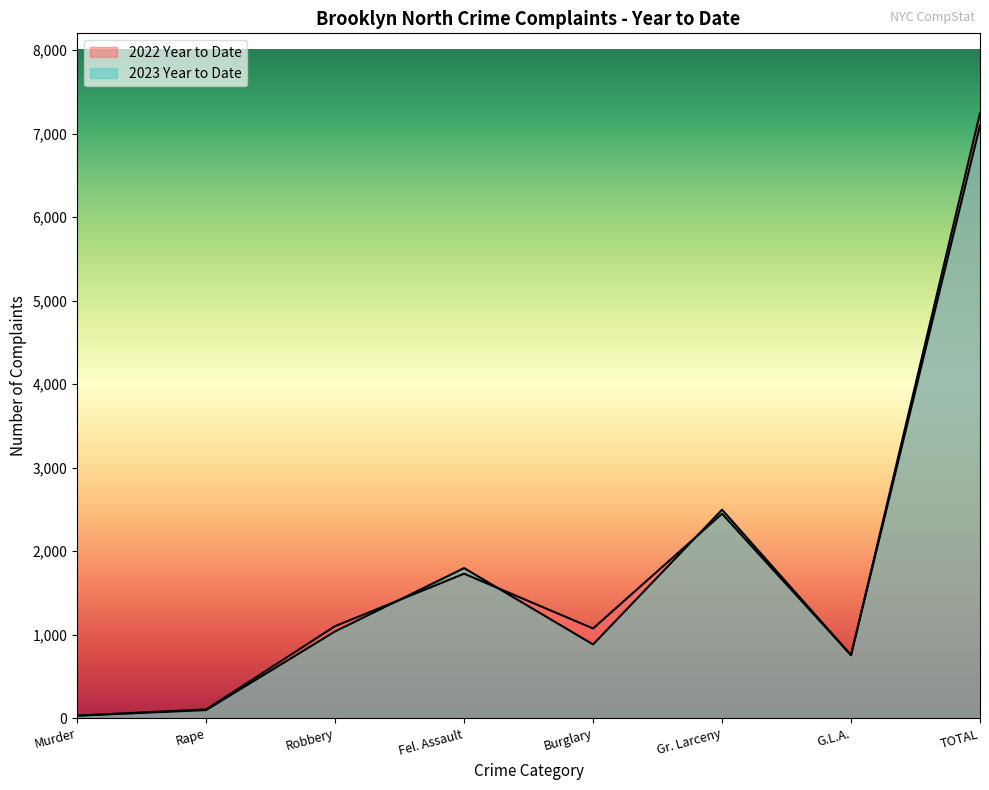

At which label does 2022 Year to Date first exceed 1102?

Fel. Assault